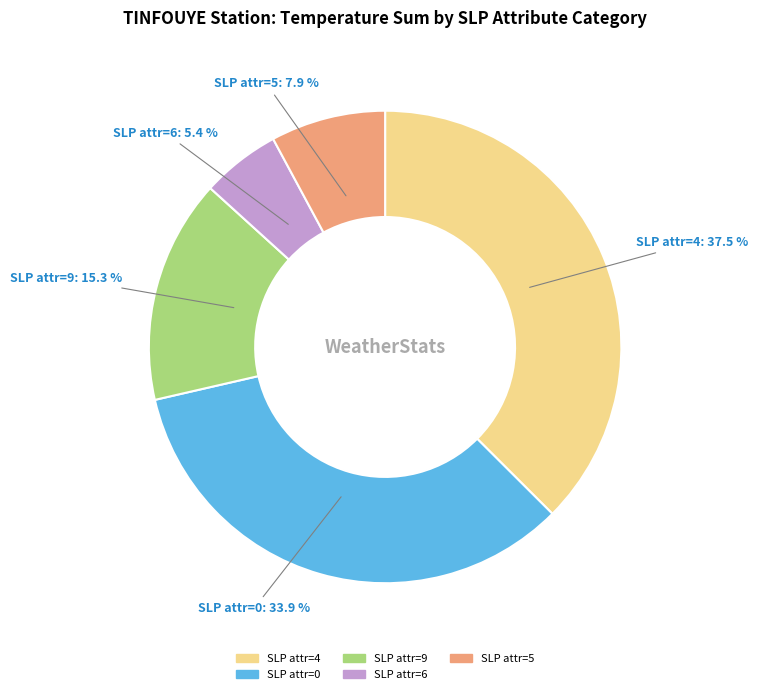

Does any single category account for the majority?

No